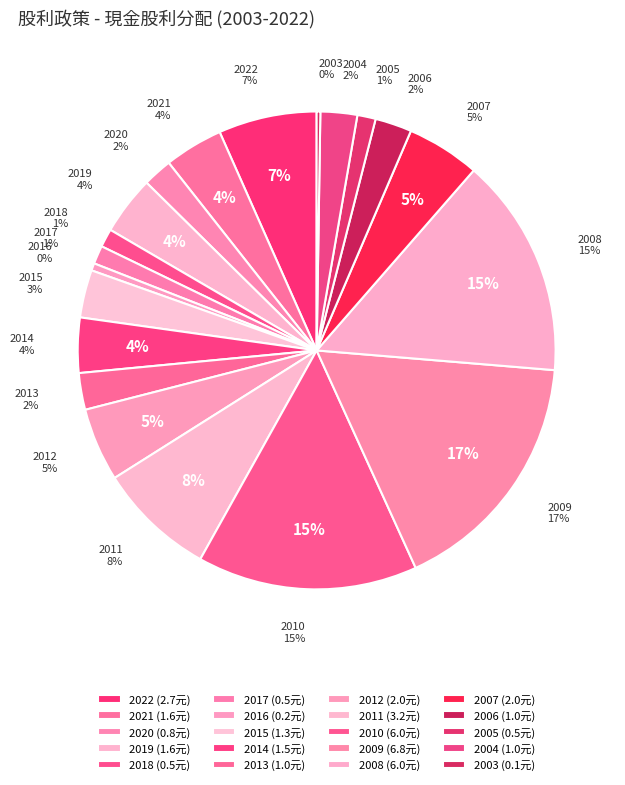

Is there a majority slice in this chart?

No